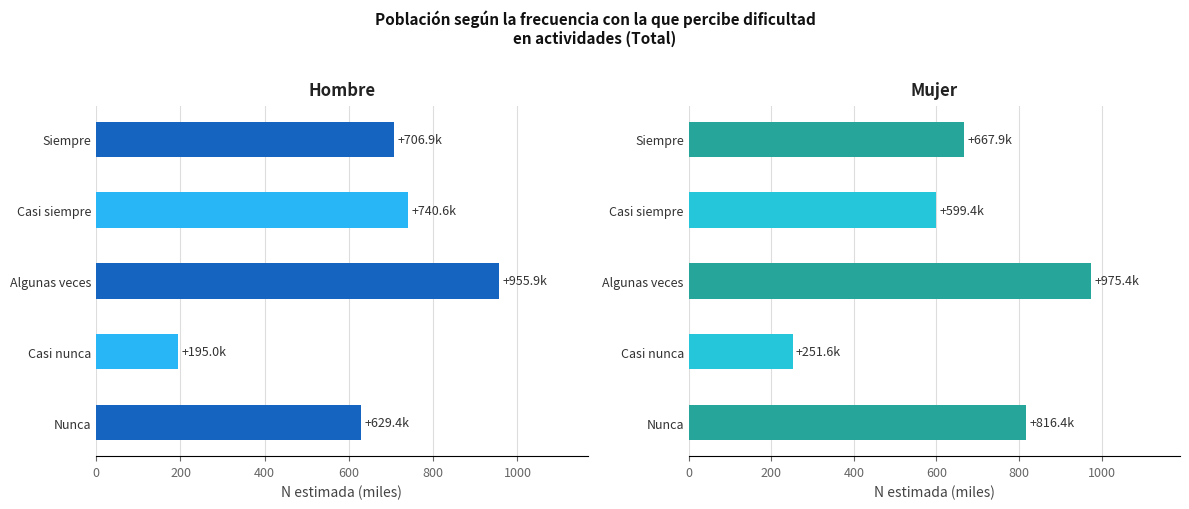

Reading left to right, list all the values displayed in this chart.

Hombre: 706.9	740.6	955.9	195.0	629.4
Mujer: 667.9	599.4	975.4	251.6	816.4